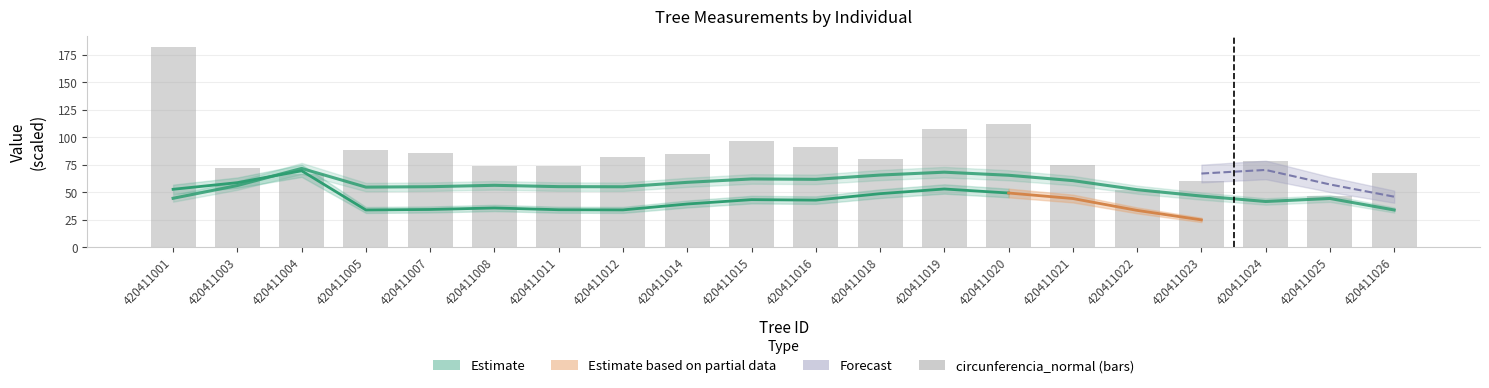

What is the change in value from 420411004 to 420411020?

+45.4